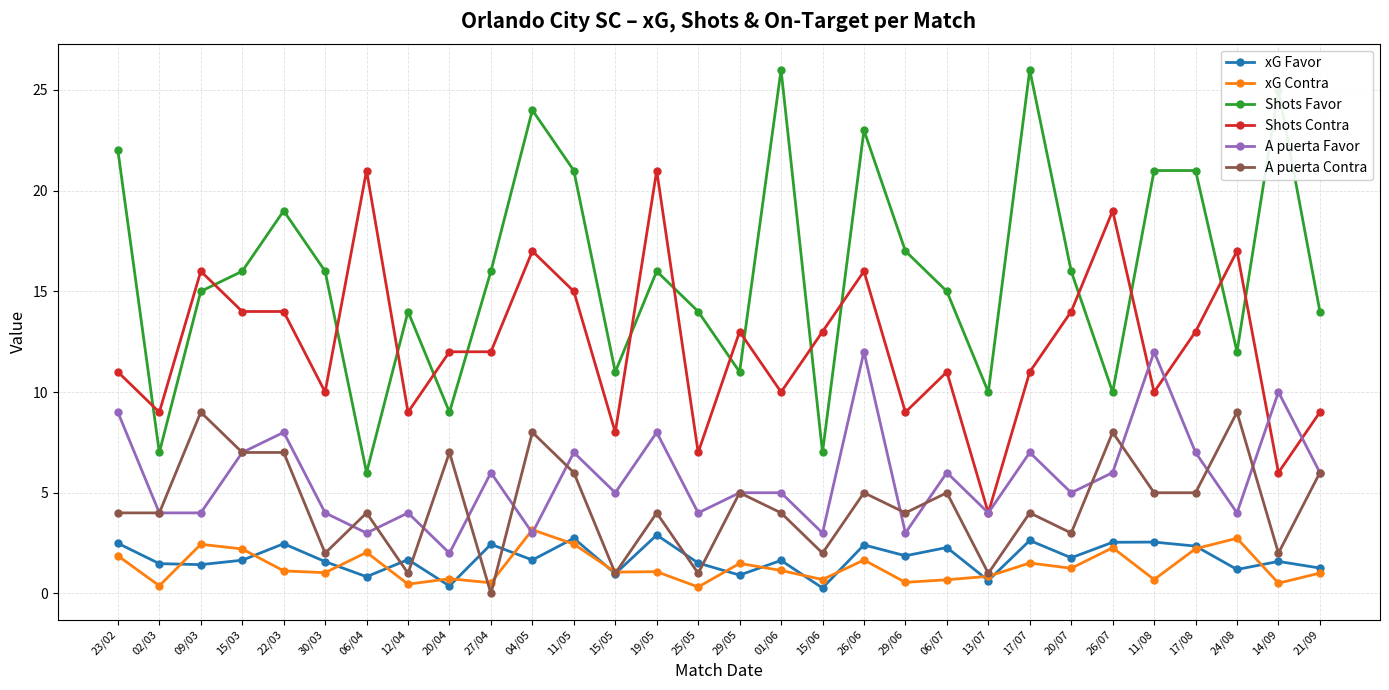

What value does the A puerta Favor series have at 19/05?

8.0